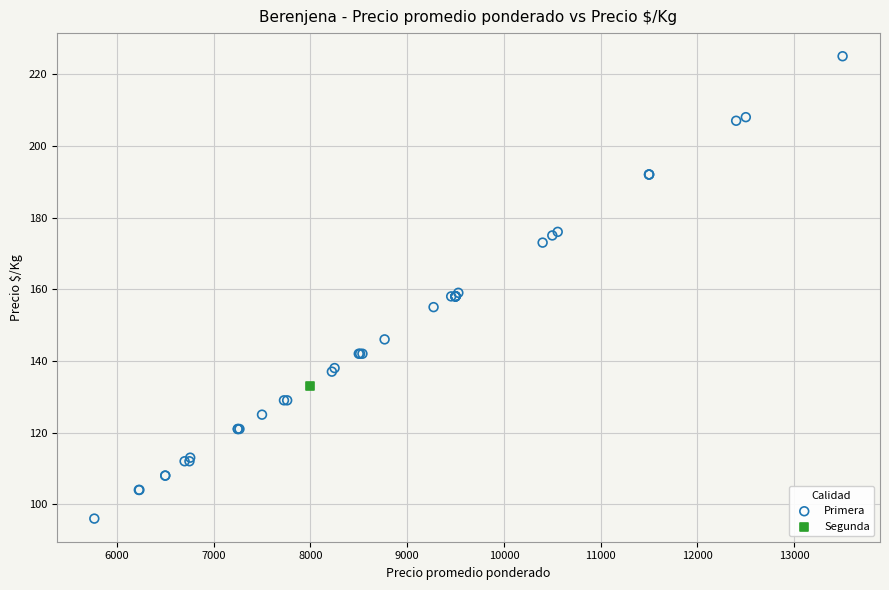

What are all the series names shown in the legend?

Primera, Segunda